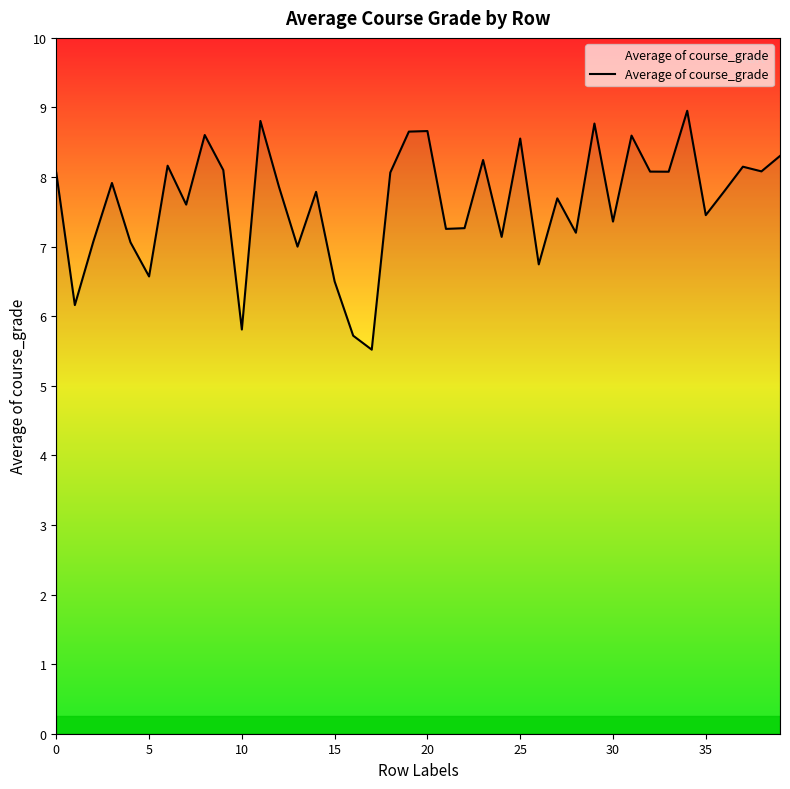

What is the difference between the second highest and second lowest values?

3.1